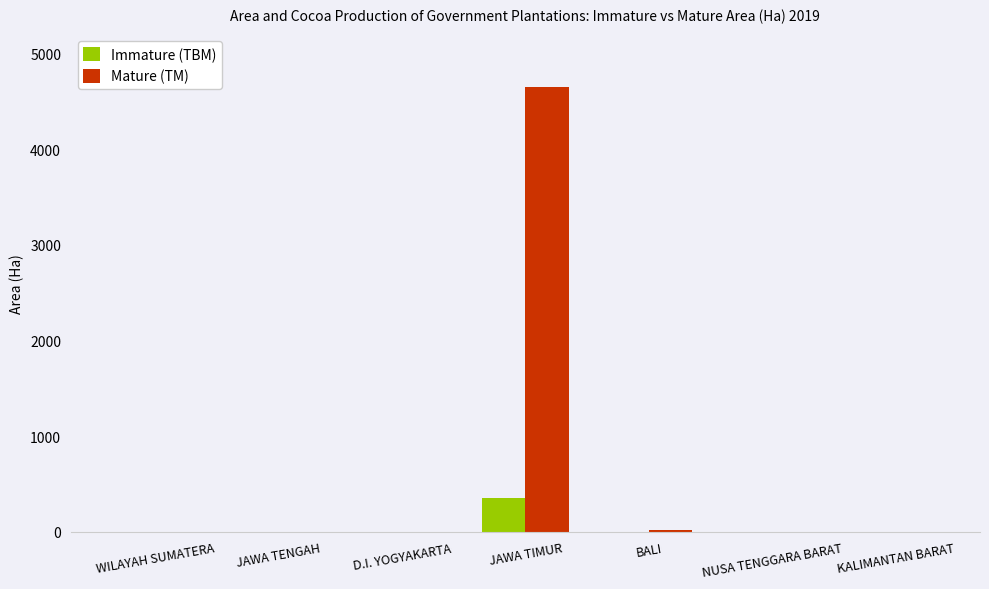

The value of Immature (TBM) at JAWA TIMUR is 349.1. True or false?

True